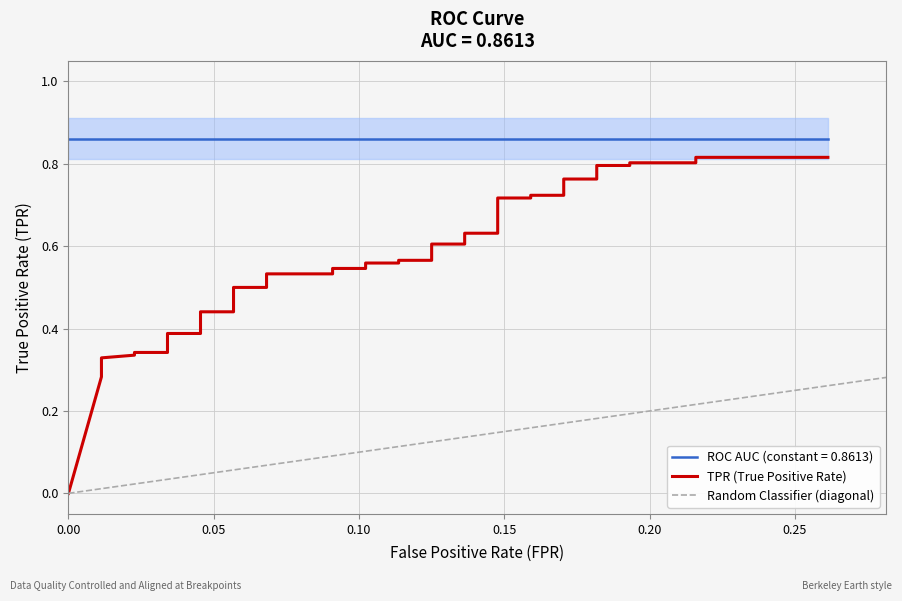

What is the difference between the second highest and second lowest values?

0.5